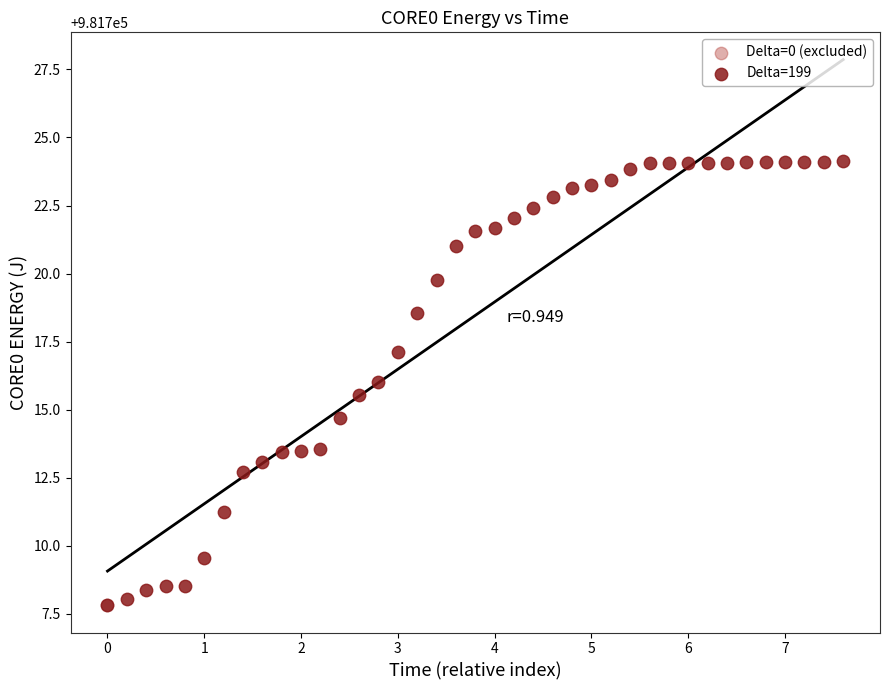

What are all the series names shown in the legend?

Delta=0 (excluded), Delta=199